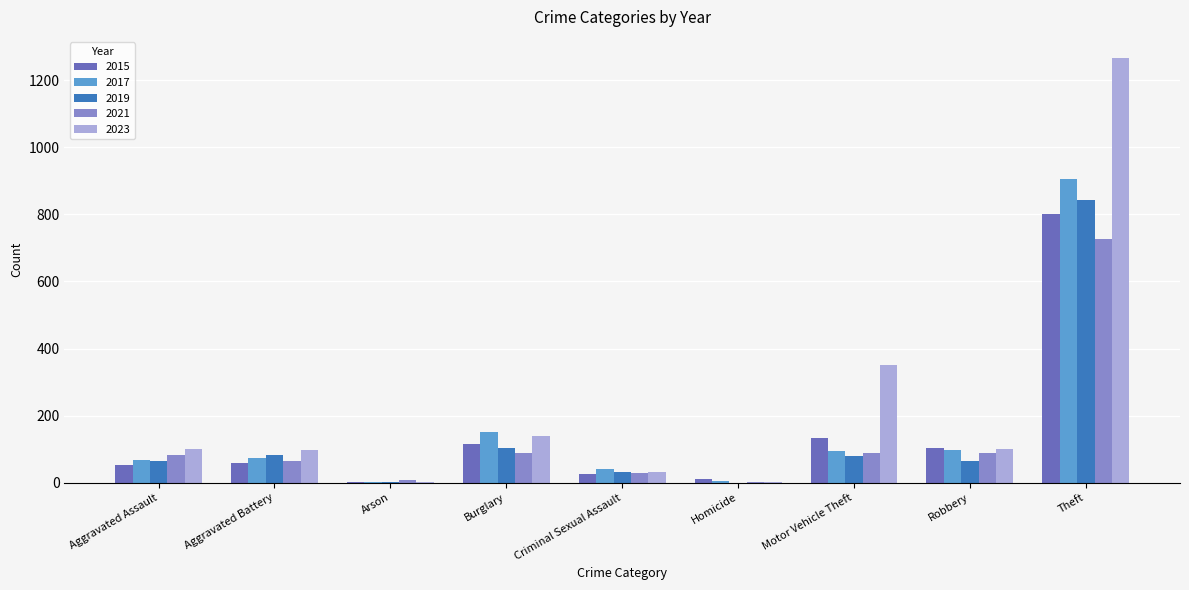

The 2017 series shows 1354 at Theft. True or false?

False